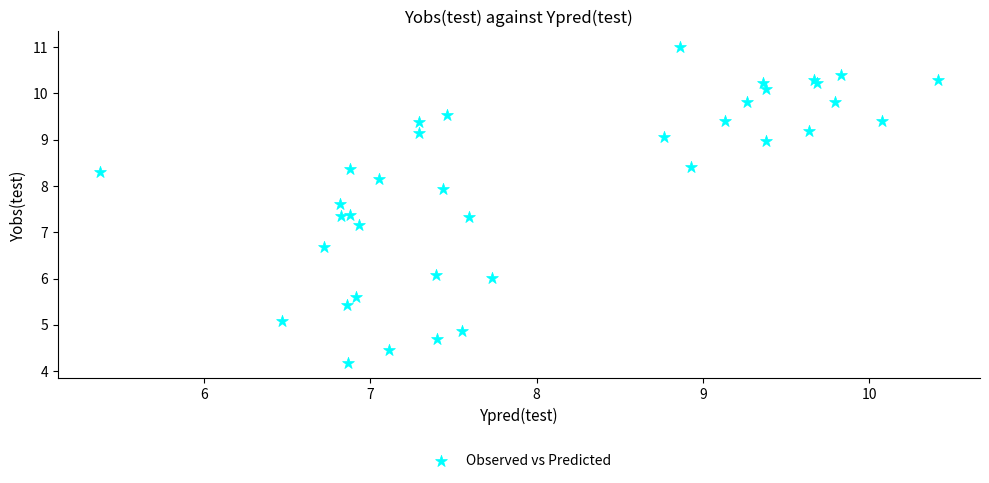

What Y value in the scatter plot is closest to 7?

7.2